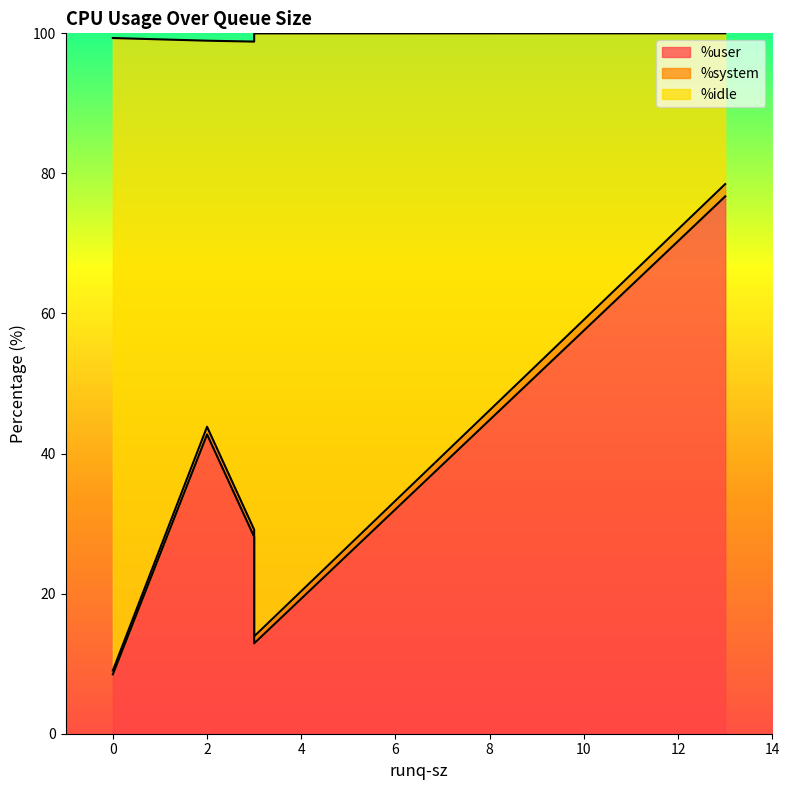

True or false: %idle has a value of 31.1 at 3.

False